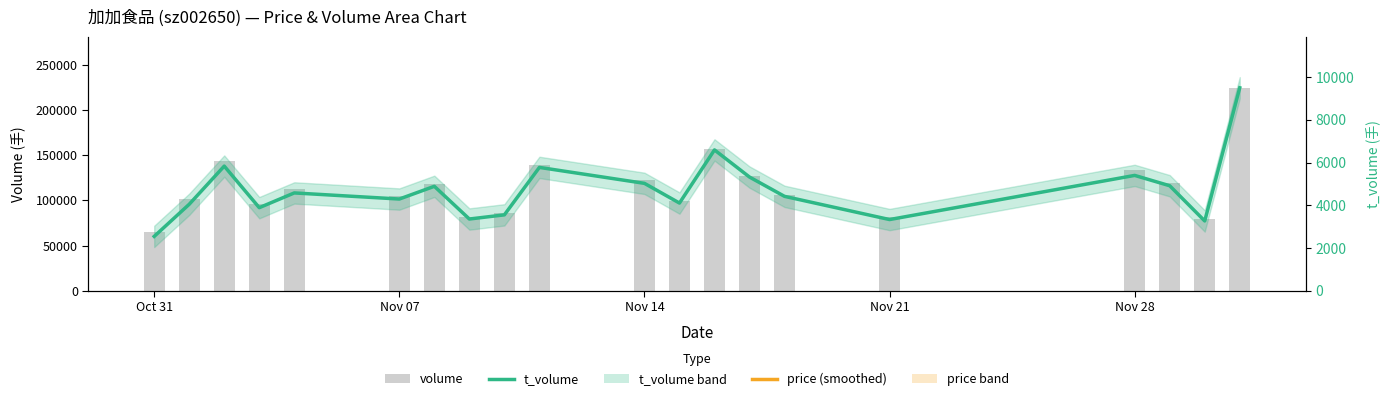

Reading left to right, what are all the values shown in this chart?

volume: 65483.0	101255.0	143267.0	96488.0	112326.0	104405.0	117568.0	81098.0	85508.0	139661.0	121982.0	99594.0	157158.0	126913.0	105455.0	81341.0	133177.0	118701.0	79108.0	224584.0
t_volume: 2544.0	4050.0	5838.0	3890.0	4581.0	4295.0	4891.0	3359.0	3554.0	5777.0	5030.0	4107.0	6596.0	5325.0	4421.0	3334.0	5402.0	4918.0	3268.0	9507.0
price: 4.0	4.0	4.0	4.1	4.1	4.1	4.1	4.1	4.1	4.1	4.1	4.2	4.2	4.2	4.2	4.1	4.1	4.1	4.2	4.2